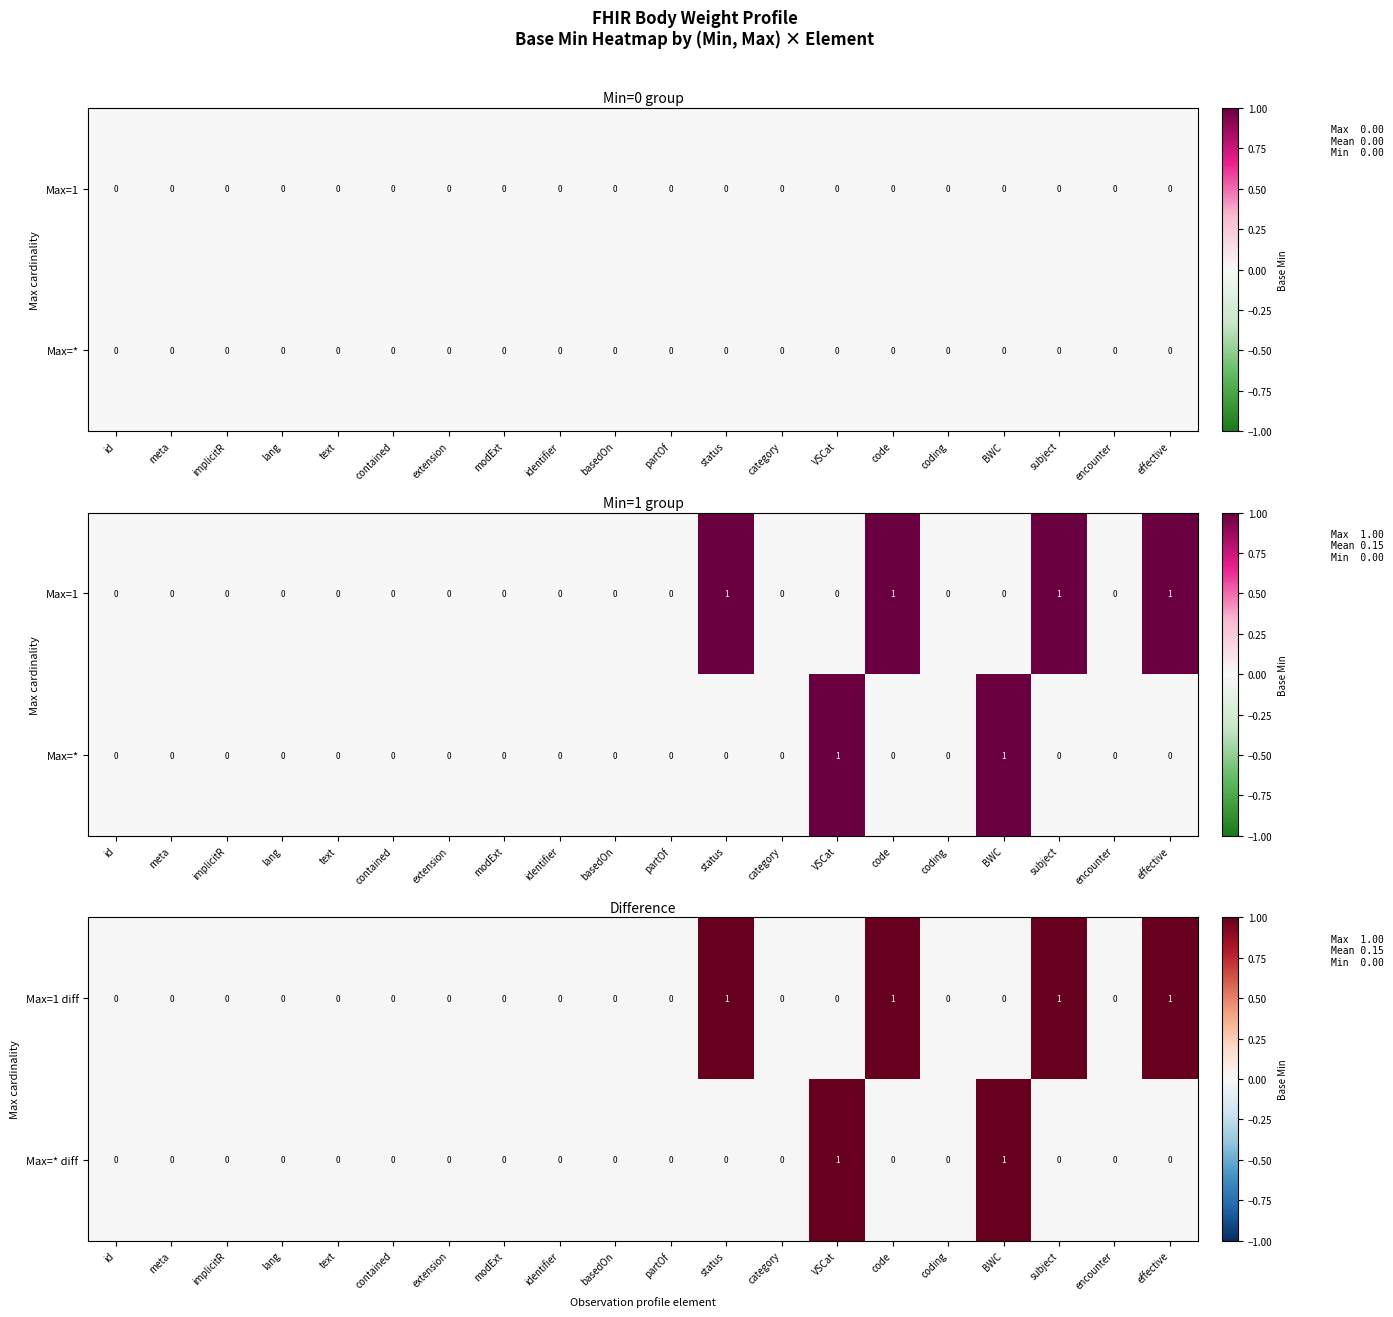

What is the difference between the second highest and minimum values in the Max=* diff series?

1